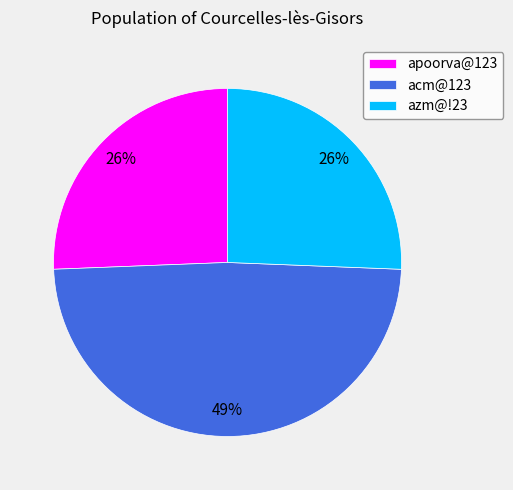

What is the ratio of the value at acm@123 to the value at apoorva@123?

1.9